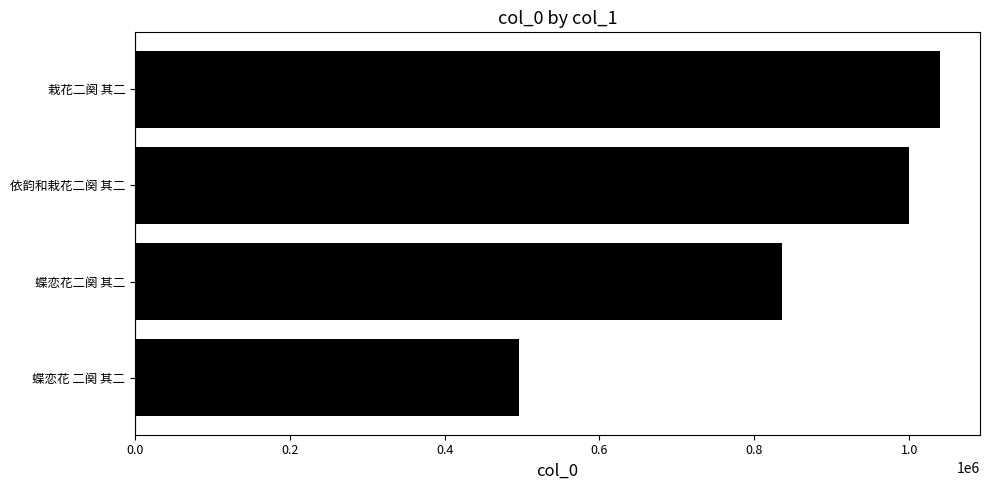

What is the sum of all values?

3371618